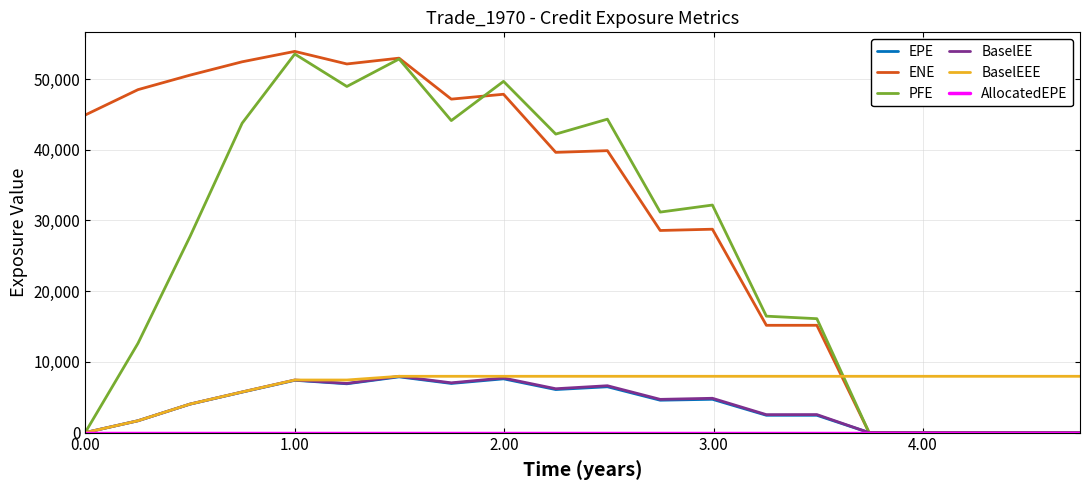

Which series has the largest range (max minus min)?

ENE